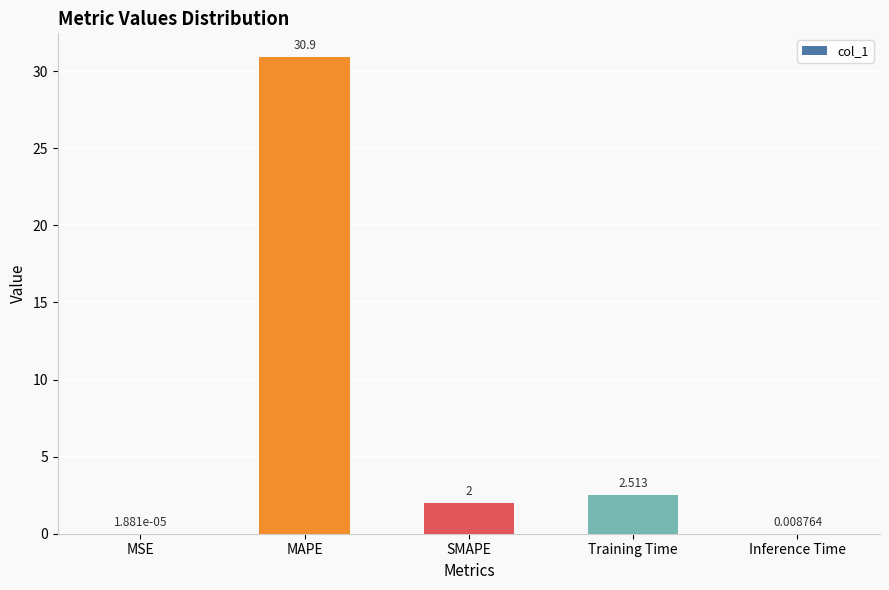

How many data points does each series have?

5